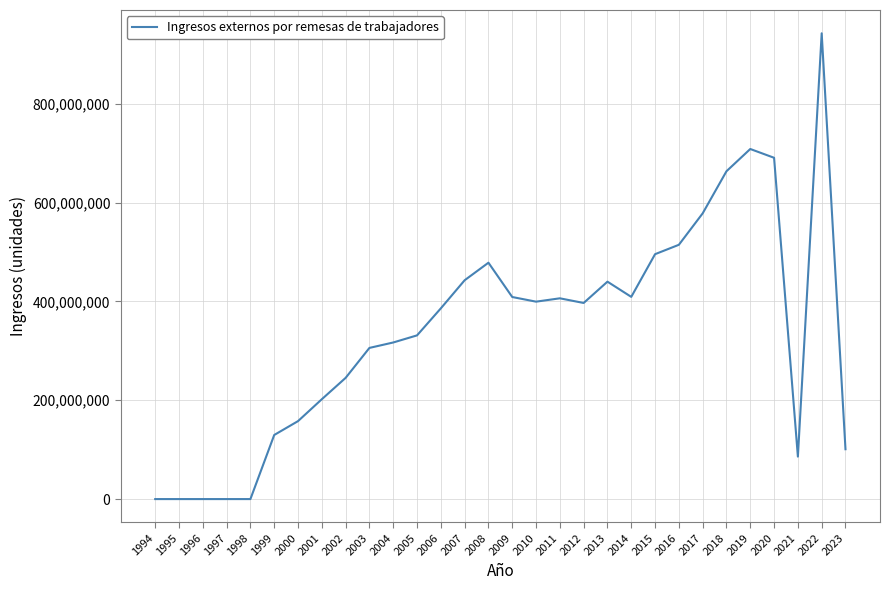

What is the difference between the values at 2018 and 2021?

577647607.0